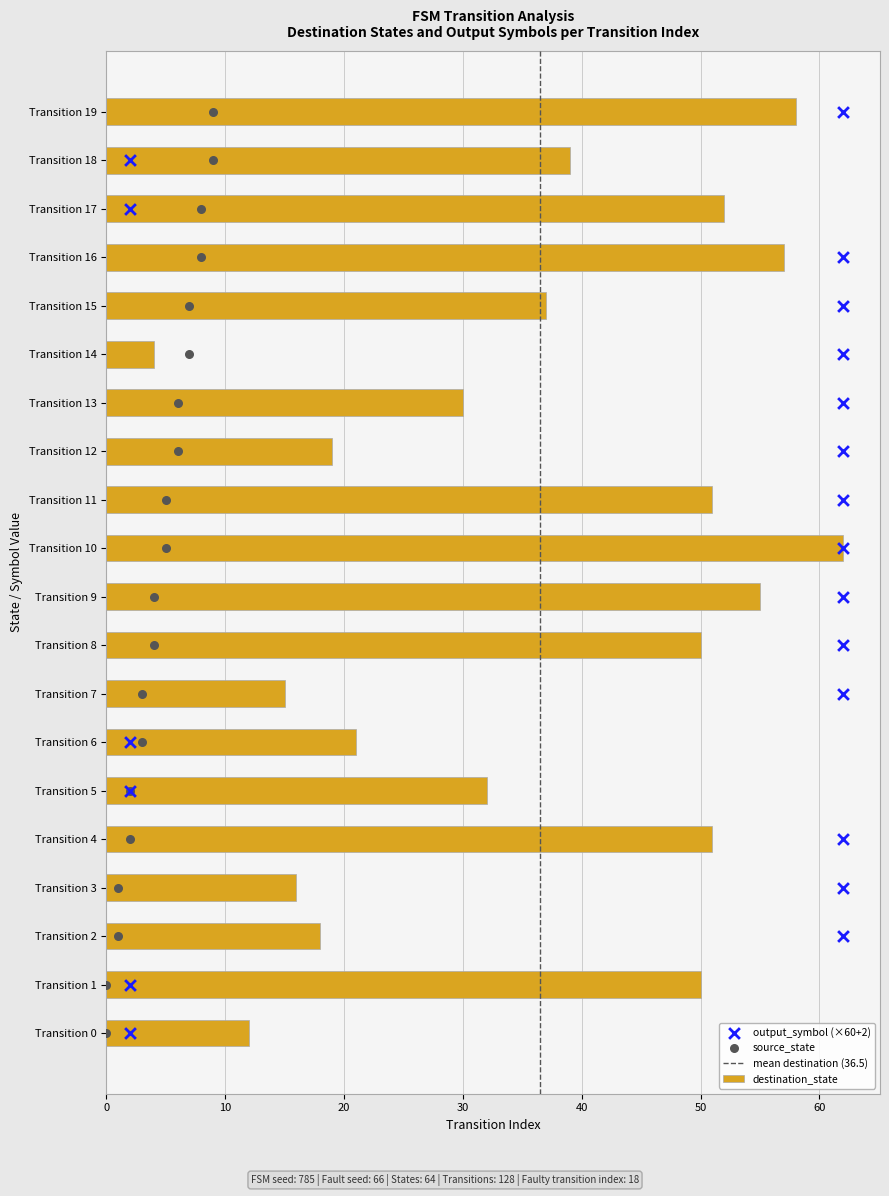

True or false: destination_state has a value of 10 at Transition 7.

False